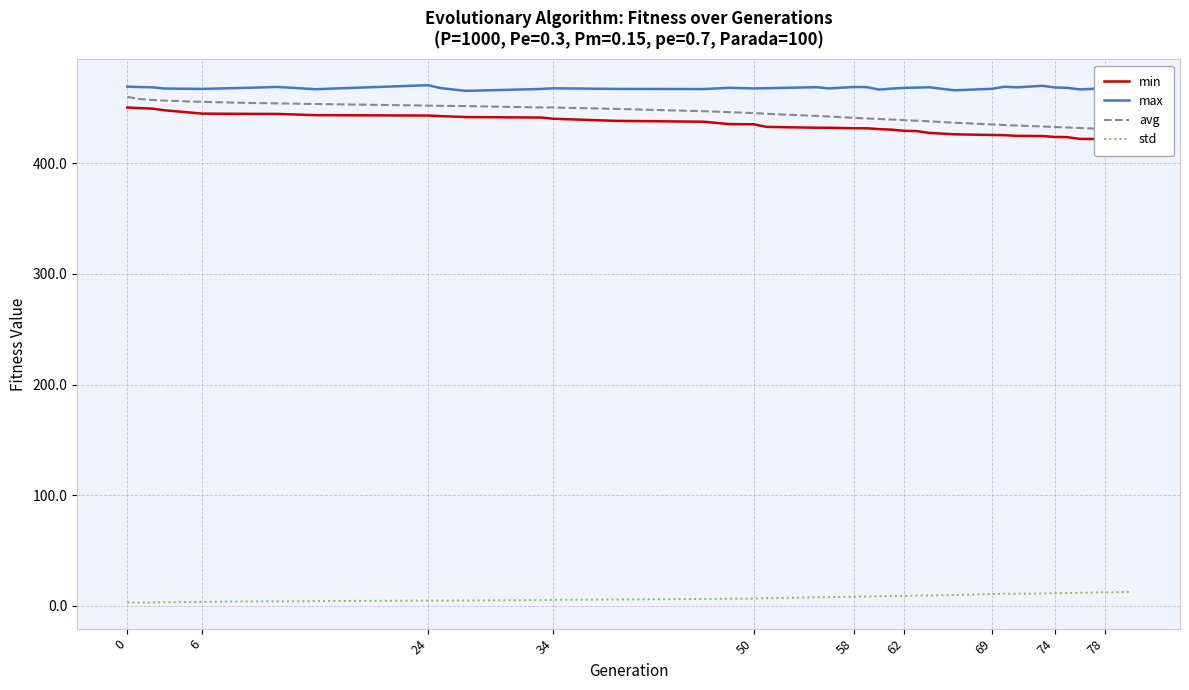

True or false: std has a value of 12.4 at 78.

True